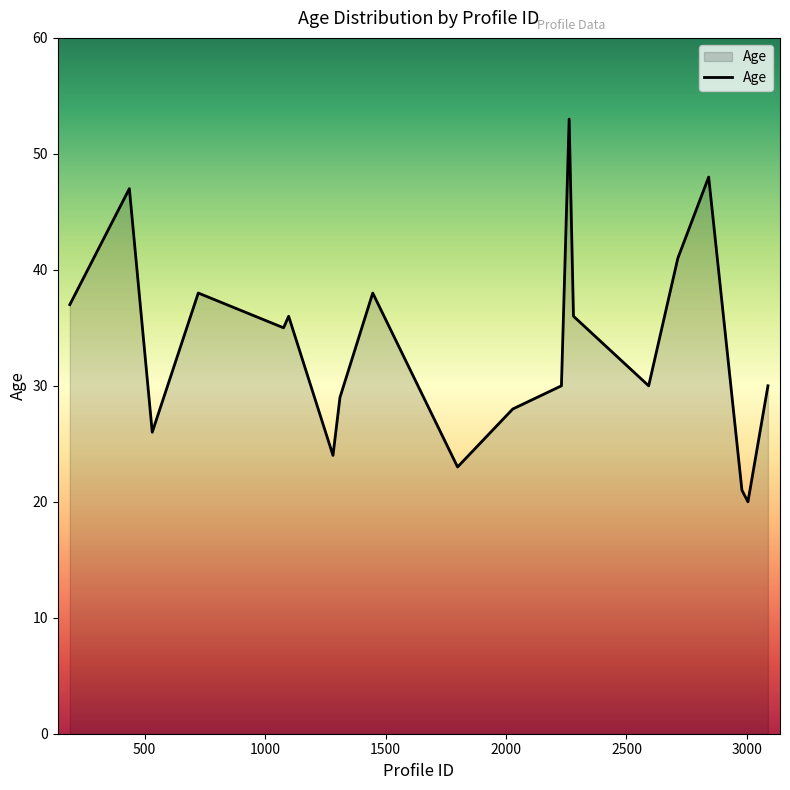

Does the chart display data point markers on the line(s)?

No